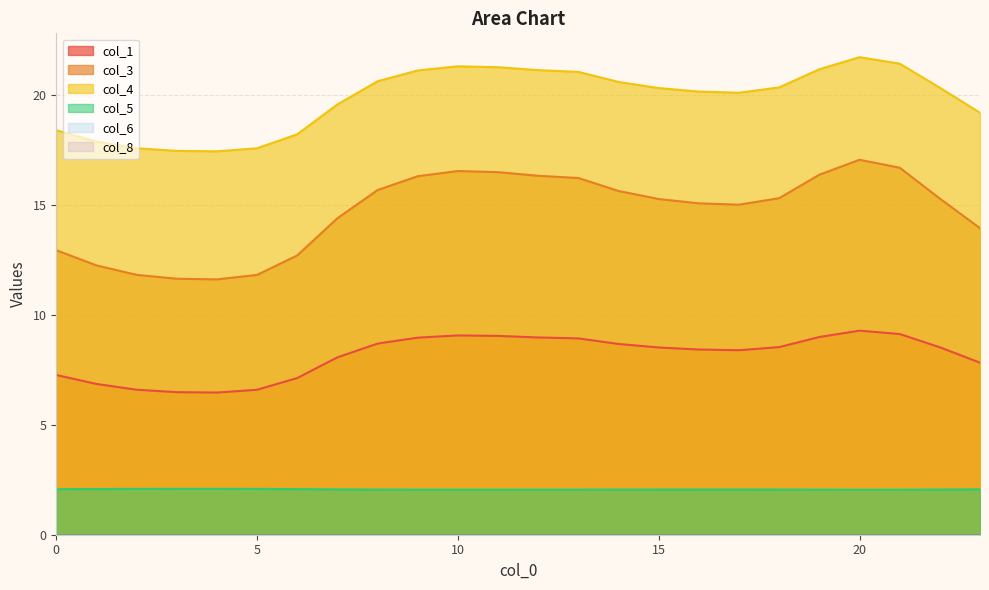

How many interior local peaks does the col_3 series have?

2